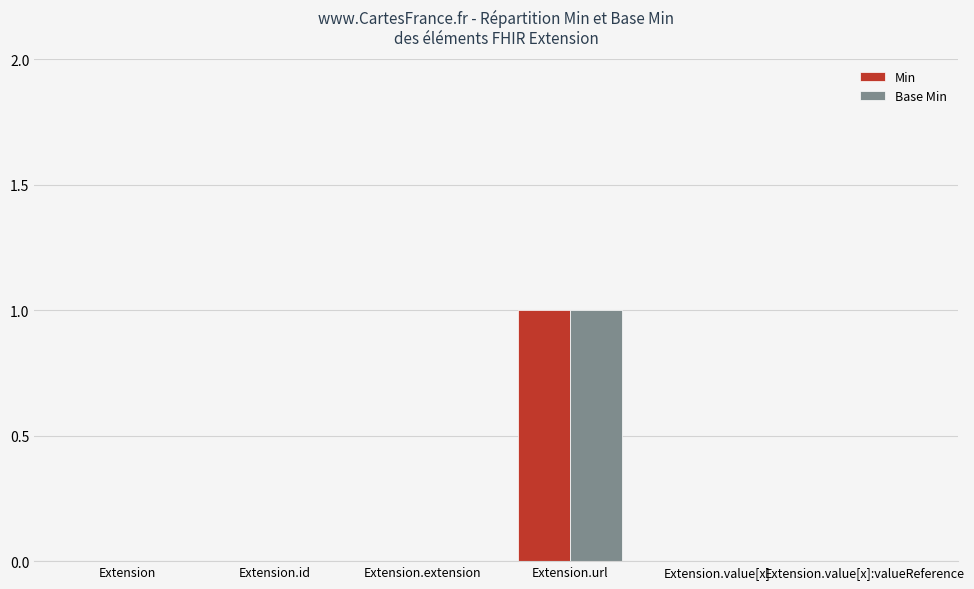

Reading right to left, list all the values displayed in this chart.

Min: 0	0	1	0	0	0
Base Min: 0	0	1	0	0	0